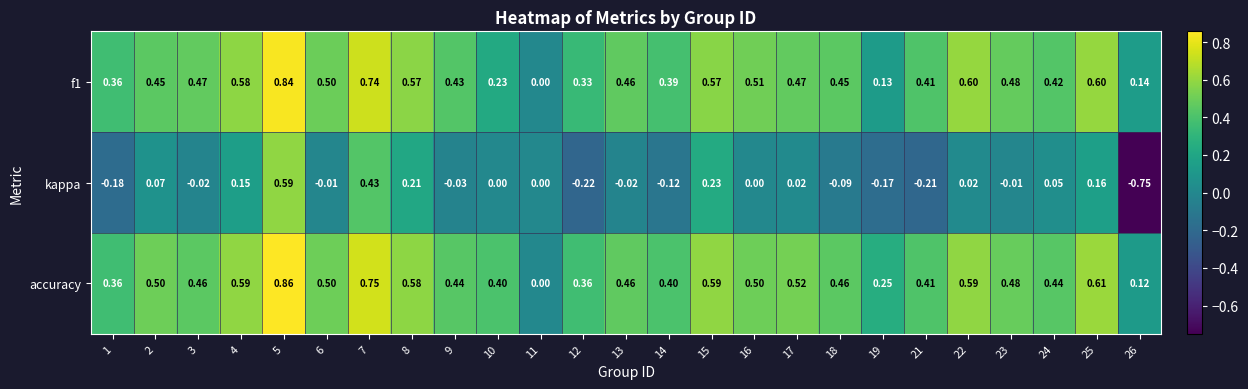

Is the value of kappa at 4 greater than the value of f1 at 3?

No